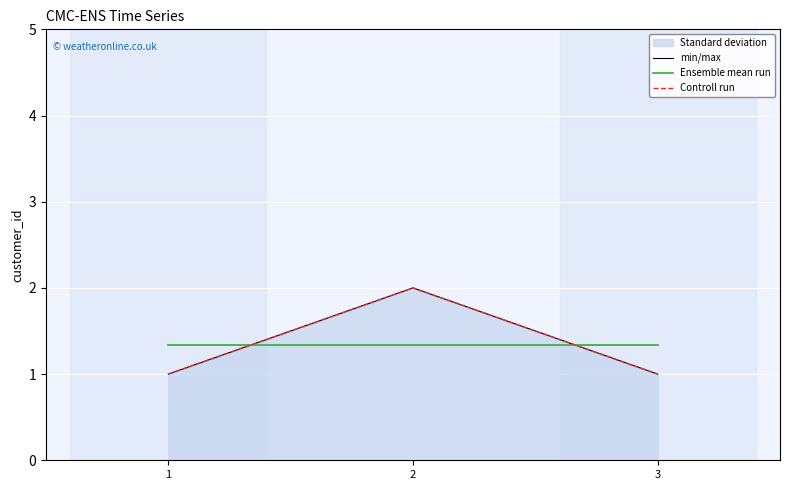

Between 3 and 1, which is larger?

3